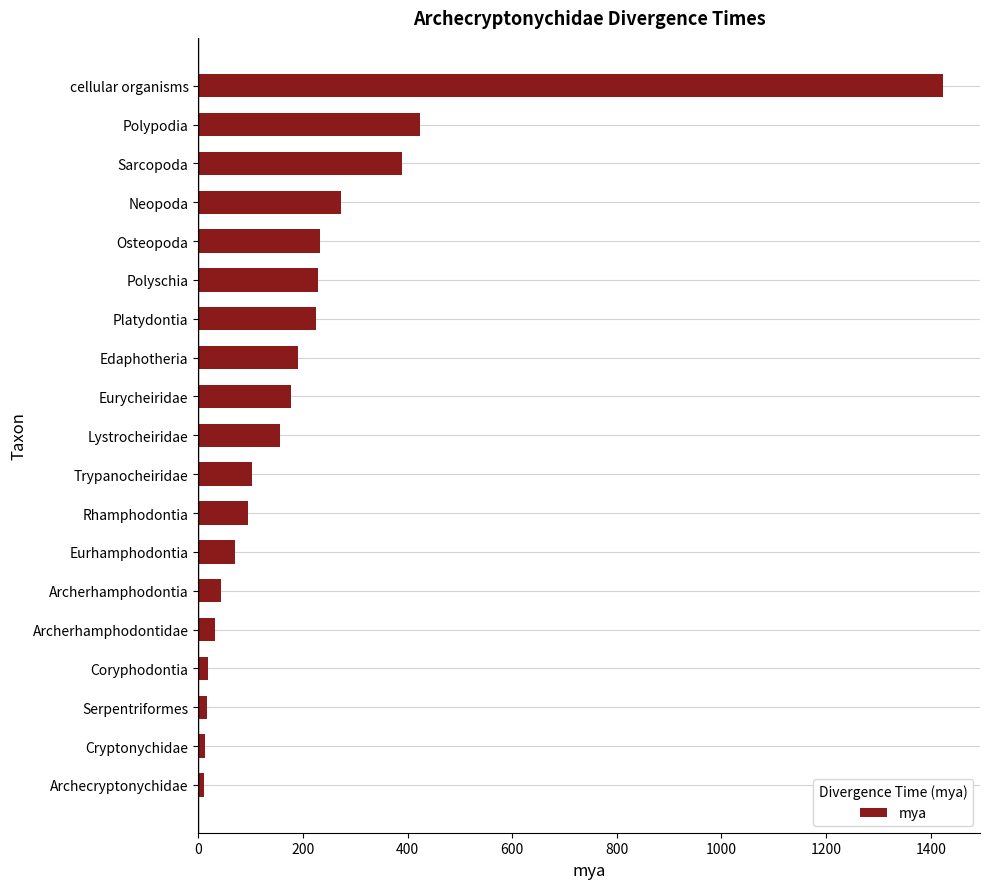

What is the difference between the second highest and minimum values?

412